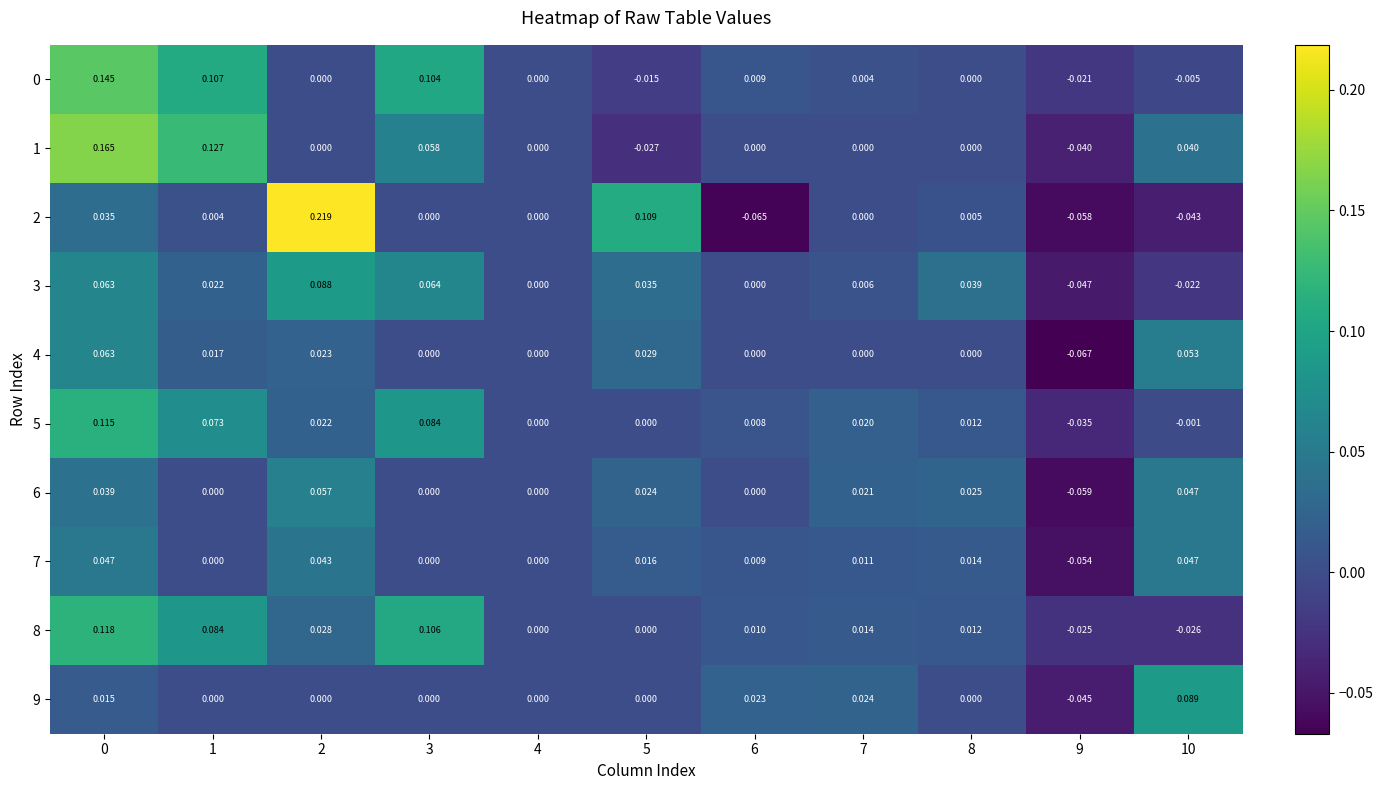

Is the value of 1 at 7 greater than the value of 5 at 9?

Yes